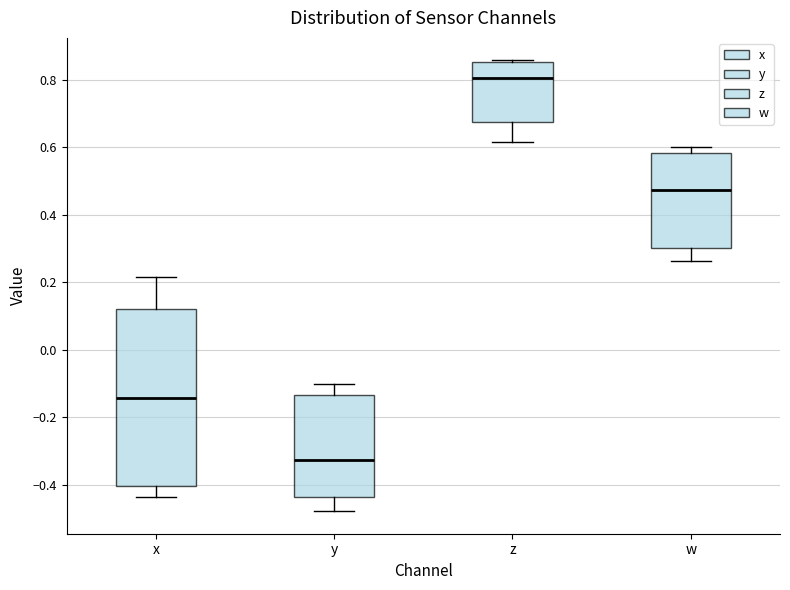

Where is the upper edge of the box for y on the y-axis? The values are not printed on the chart, so give them approximately, as read against the axis.

-0.14